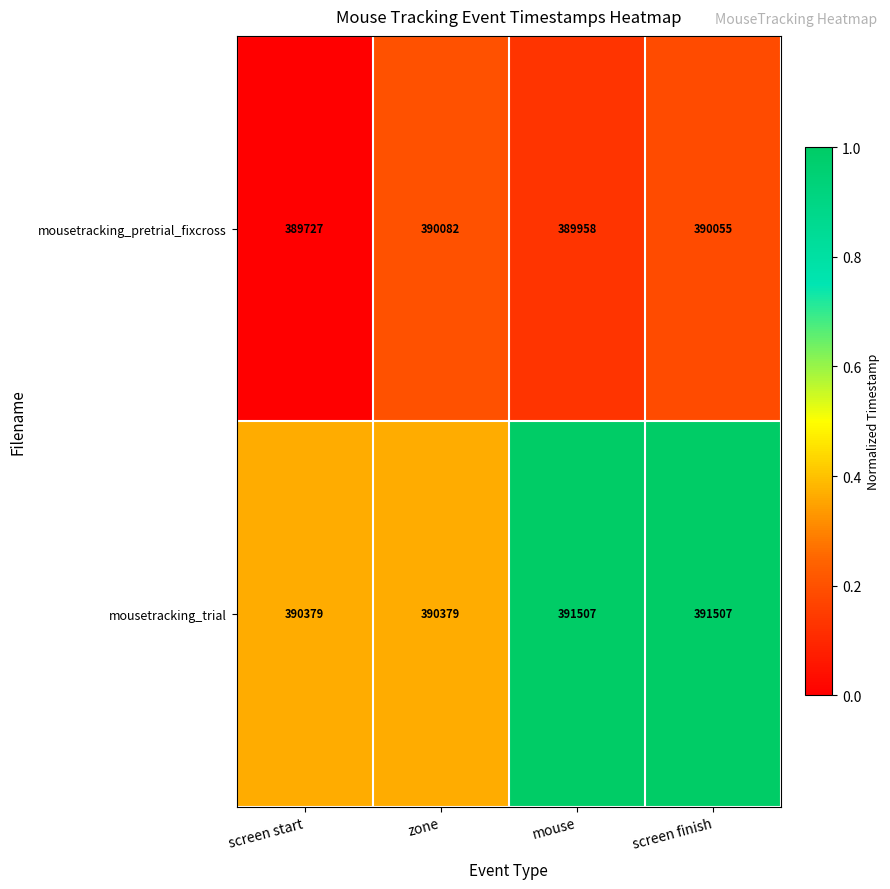

Reading left to right, what are all the values shown in this chart?

mousetracking_pretrial_fixcross: screen start=389727	zone=390082	mouse=389958	screen finish=390055
mousetracking_trial: screen start=390379	zone=390379	mouse=391507	screen finish=391507